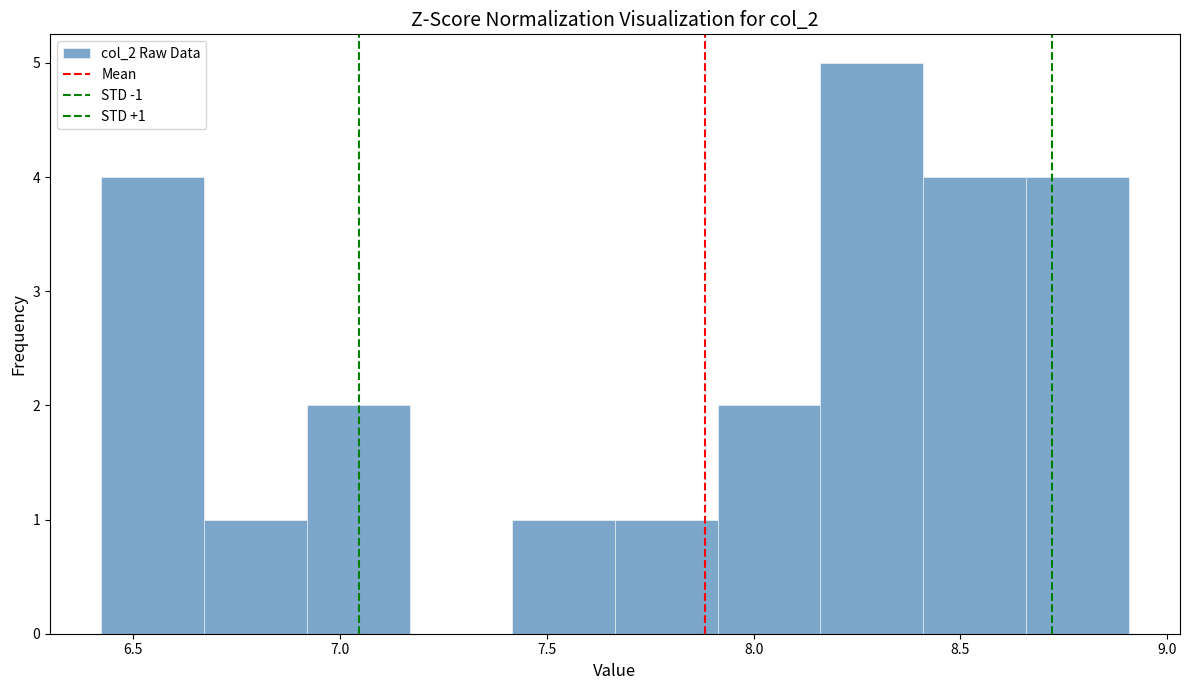

Which range on the x-axis has the tallest bar?

8.15 to 8.40